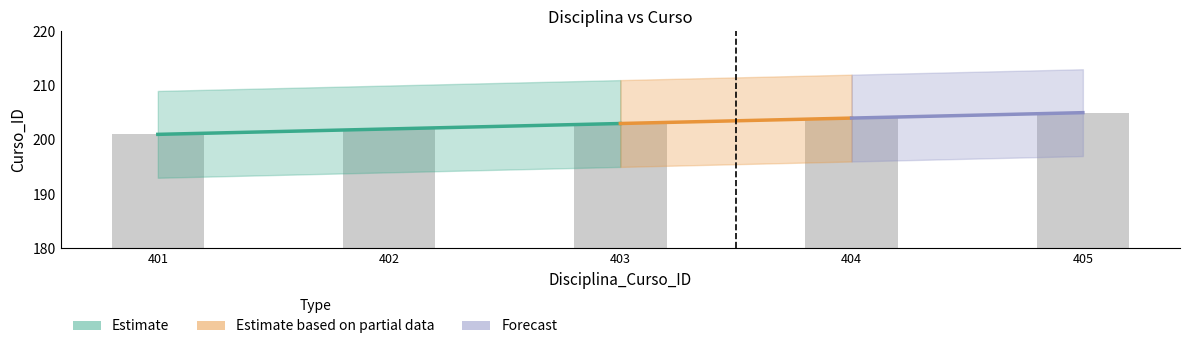

List the labels in order of value, largest first.

405, 404, 403, 402, 401